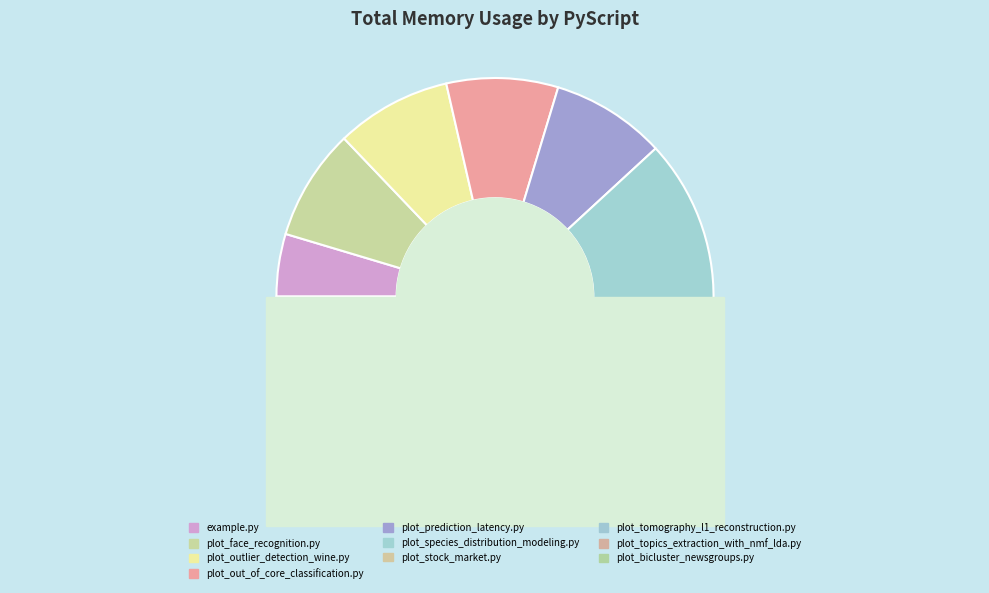

How many segments does this pie chart have?

10